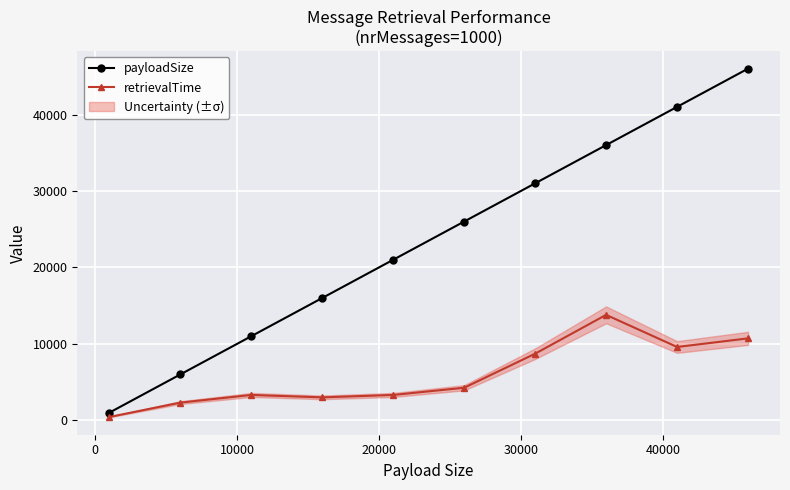

True or false: retrievalTime has more than 0 points higher than both neighbors.

True